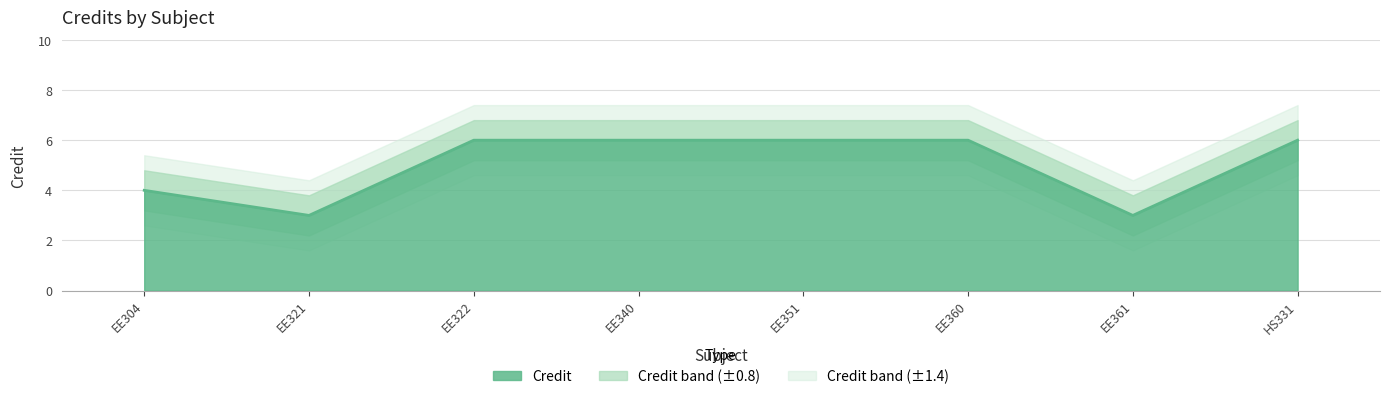

What is the difference between the highest and lowest values at EE304?

2.8